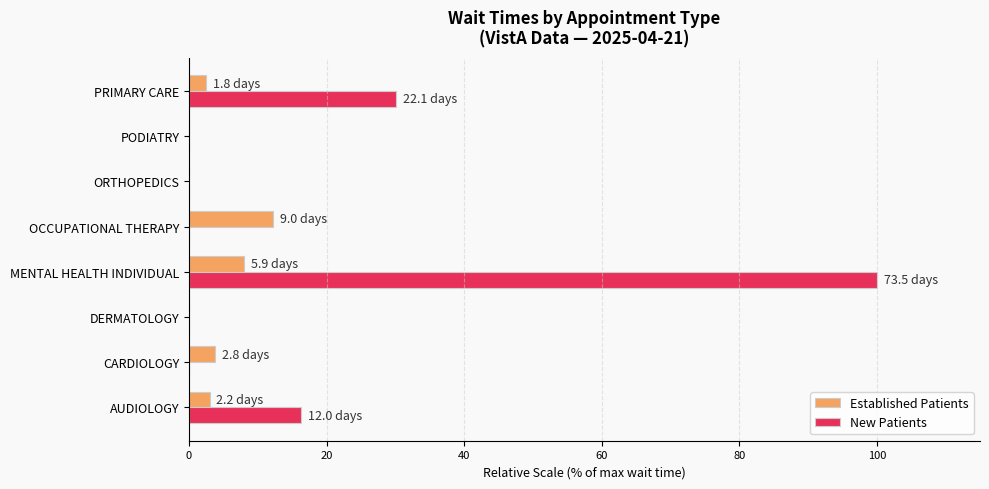

Which category has the highest value in the Established Patients series?

OCCUPATIONAL THERAPY